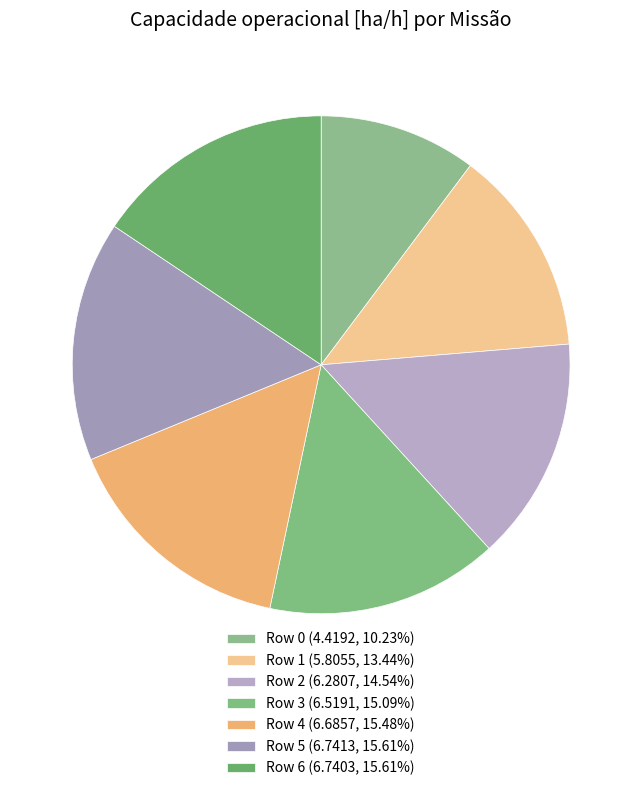

How much of the chart is everything except Row 6?

84.4%